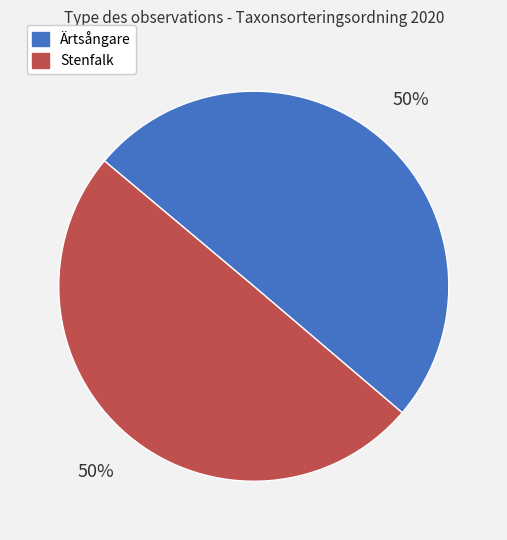

The Stenfalk slice represents 63% of the pie. True or false?

False